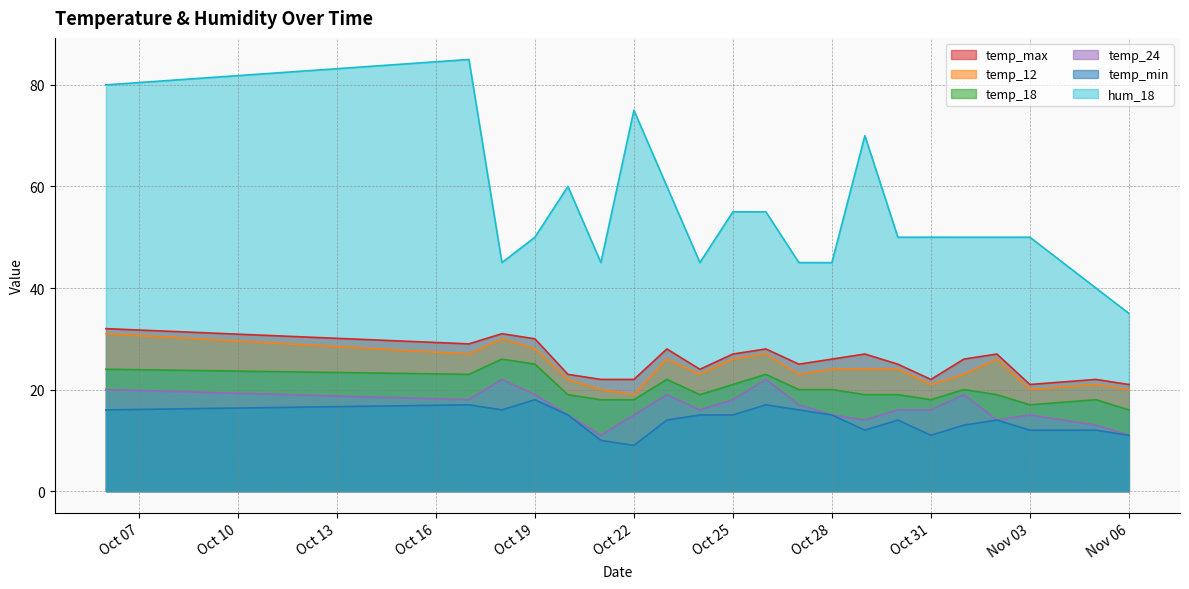

How many lines are shown in the chart?

6